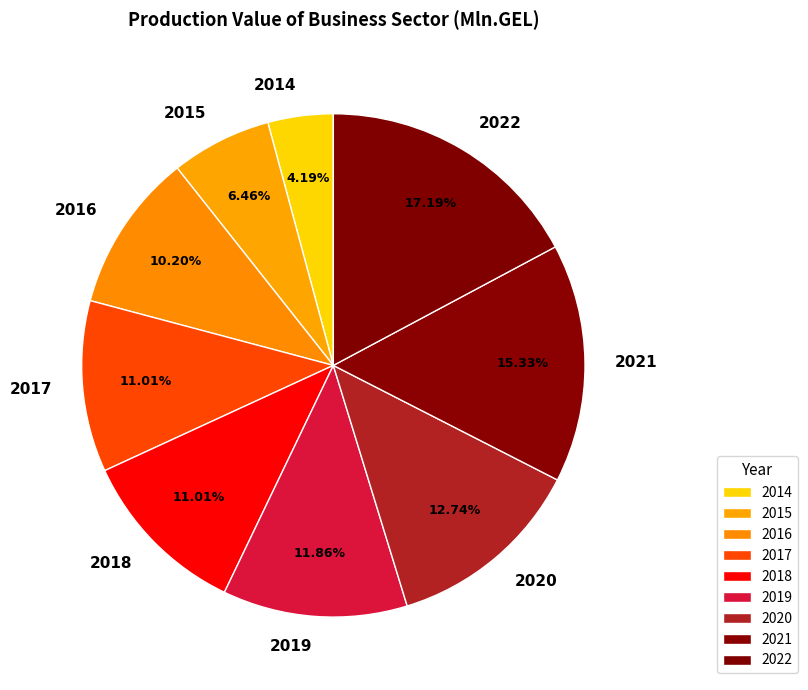

What is the ratio of the value at 2016 to the value at 2021?

0.7